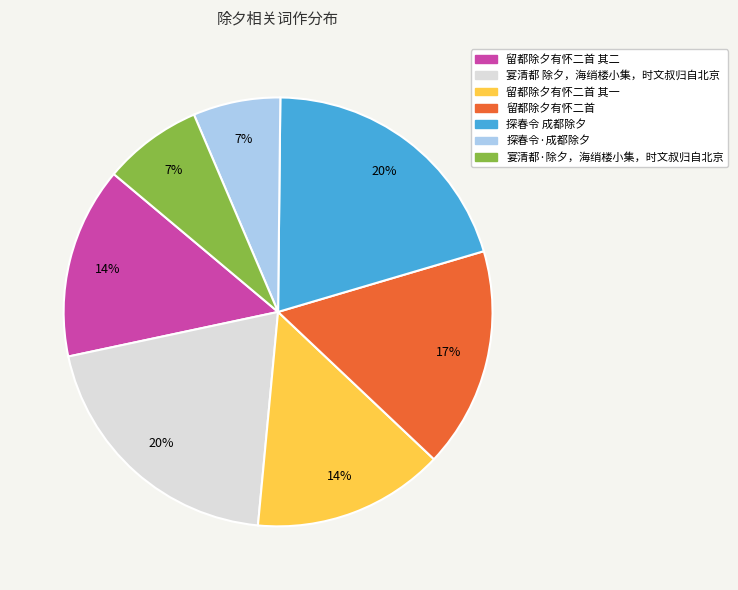

To the nearest percent, what is the average slice percentage?

14%